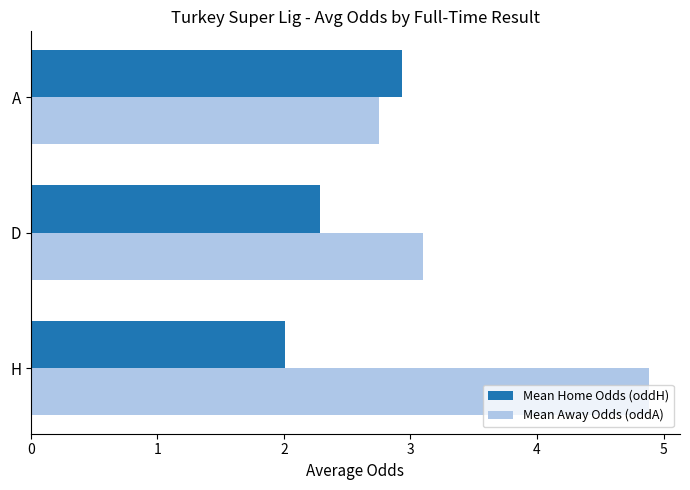

List the series in order of their overall mean, highest first.

Mean Away Odds (oddA), Mean Home Odds (oddH)